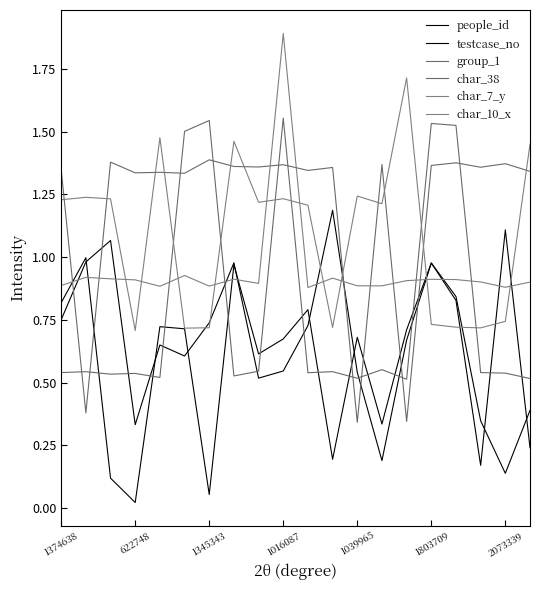

At which category is the sum across all series the highest?

1016087